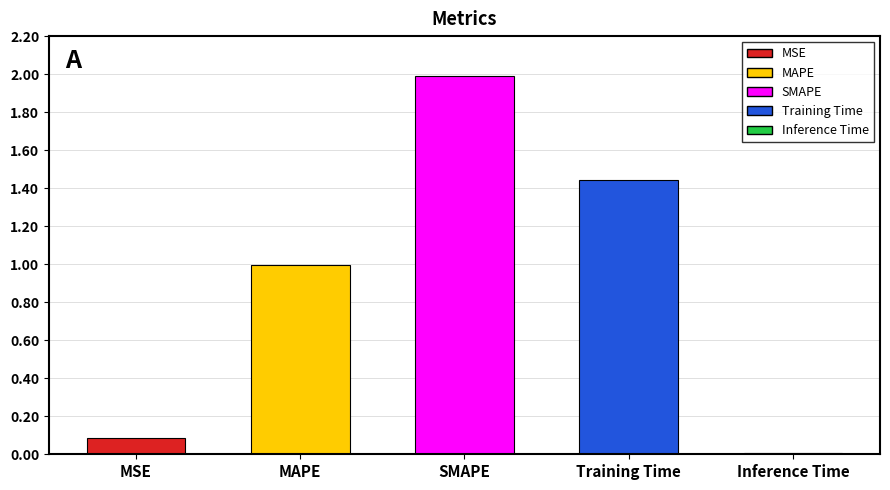

What is the difference between the maximum and minimum values?

2.0